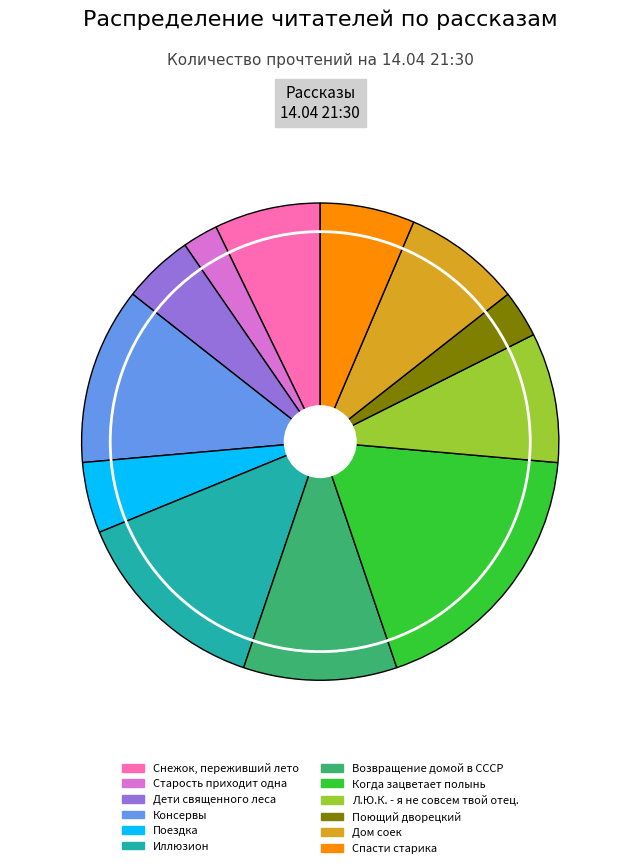

What percentage is NOT represented by Снежок, переживший лето?

92.8%